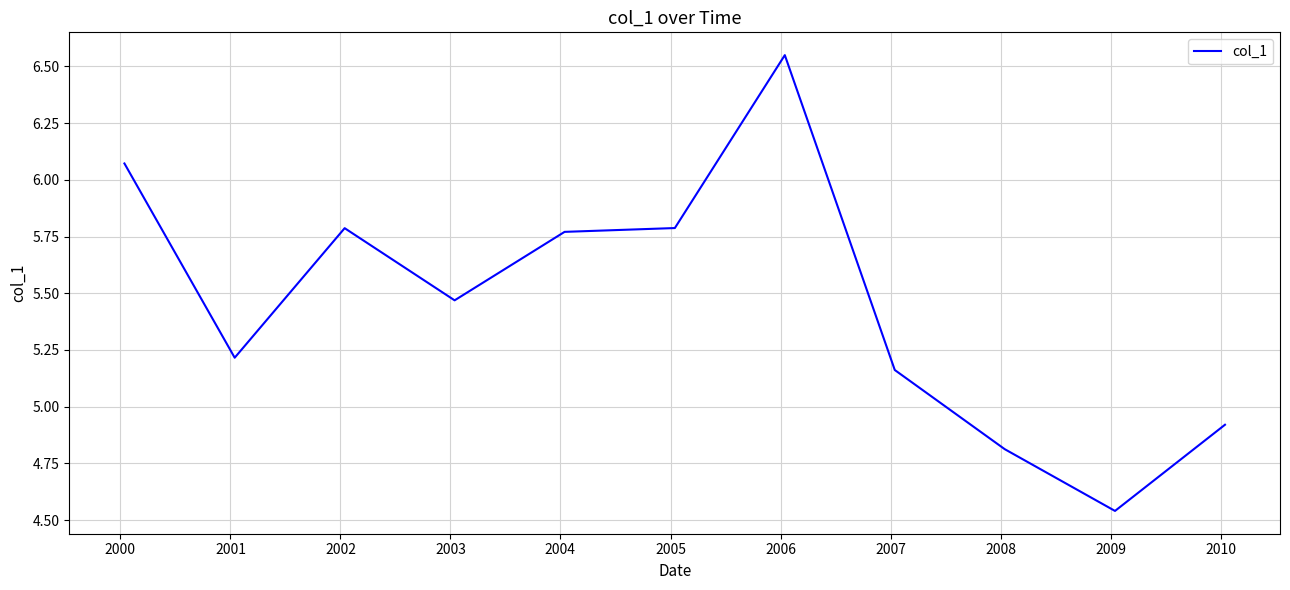

Does the chart display data point markers on the line(s)?

No